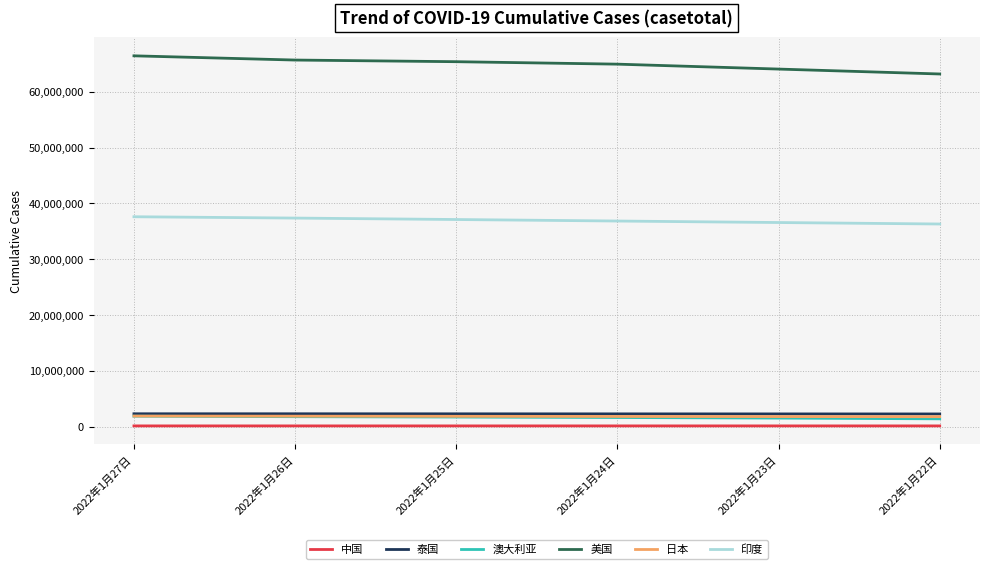

The value of 印度 at 2022年1月26日 is 10045739. True or false?

False